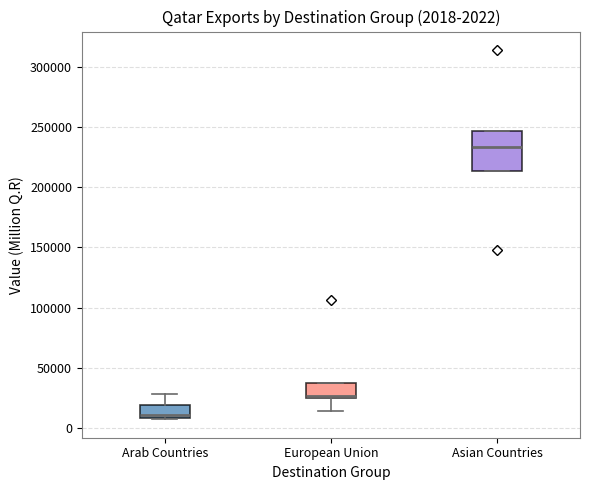

Comparing the boxes themselves (not the whiskers), which one is the tallest?

Asian Countries